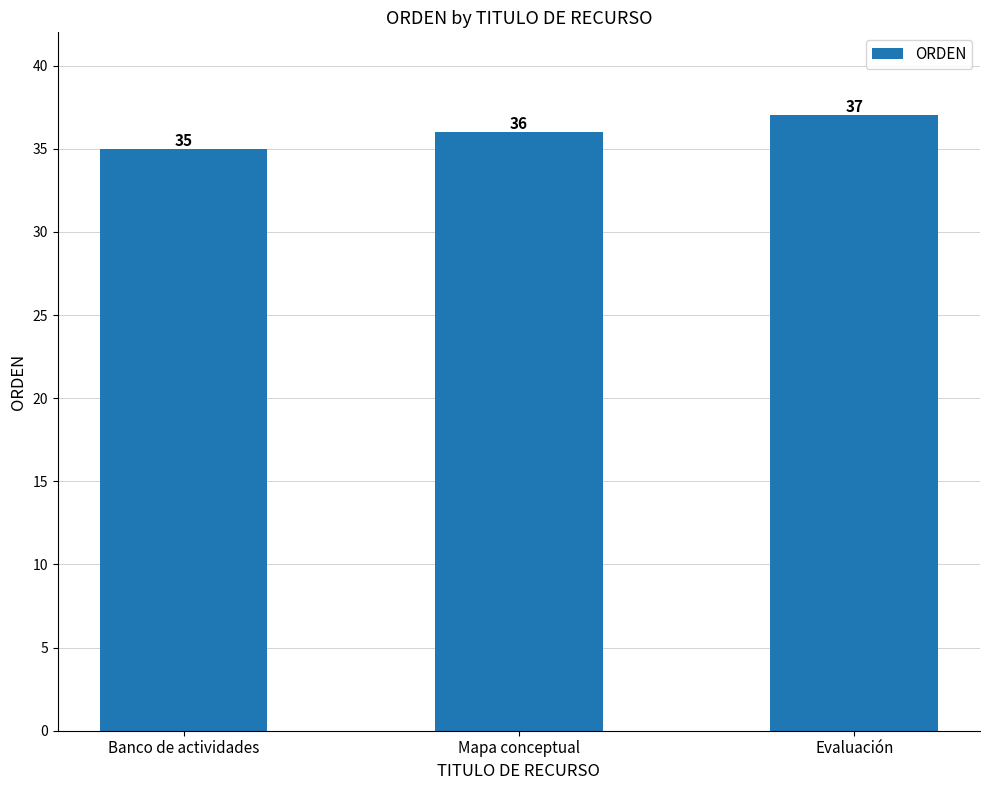

Reading left to right, transcribe all the data shown in this chart.

Banco de actividades=35	Mapa conceptual=36	Evaluación=37